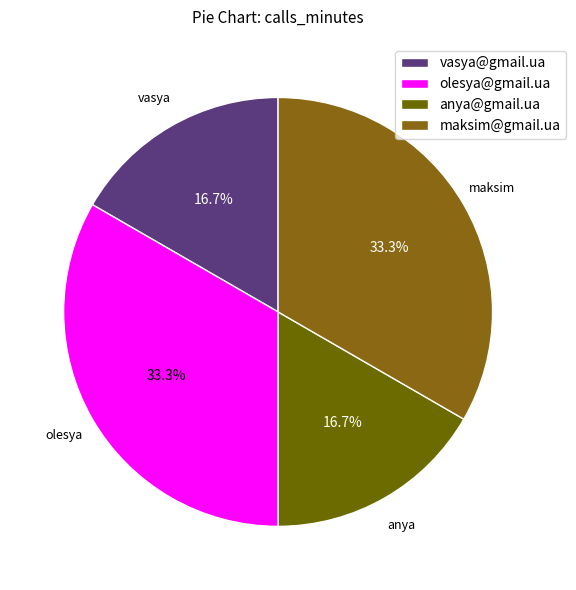

How much of the chart is everything except maksim@gmail.ua?

66.7%